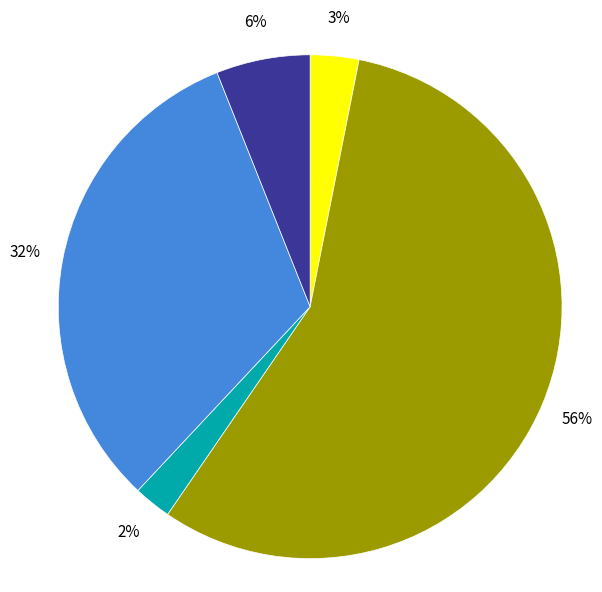

To the nearest percent, what is the average slice percentage?

20%